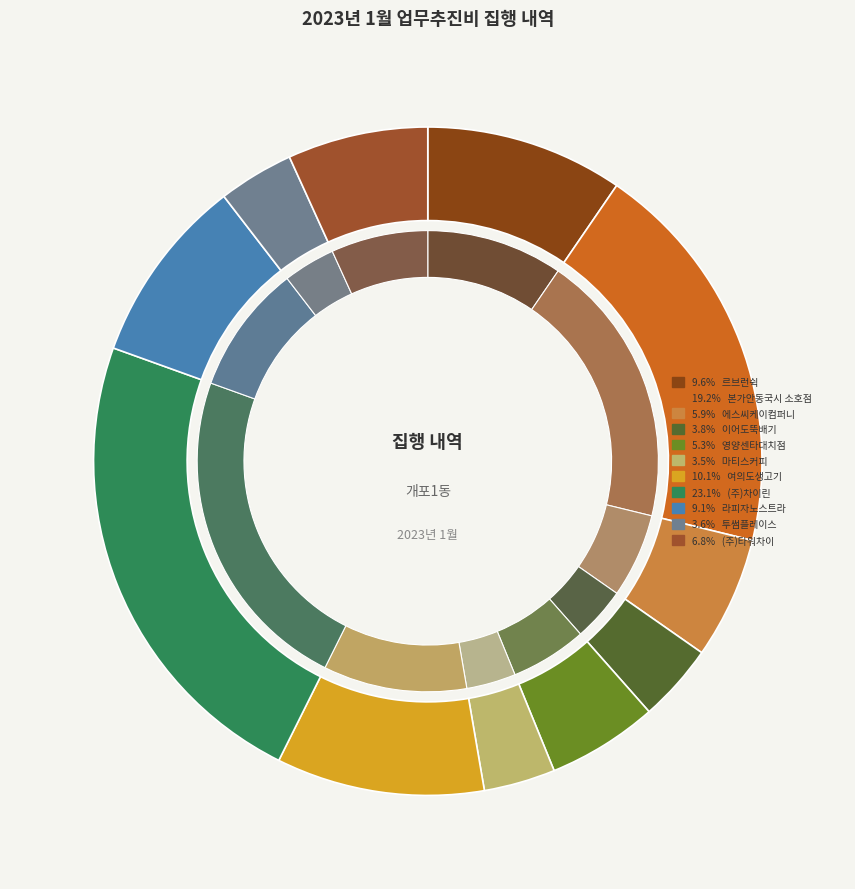

Count the number of slices in the pie.

11